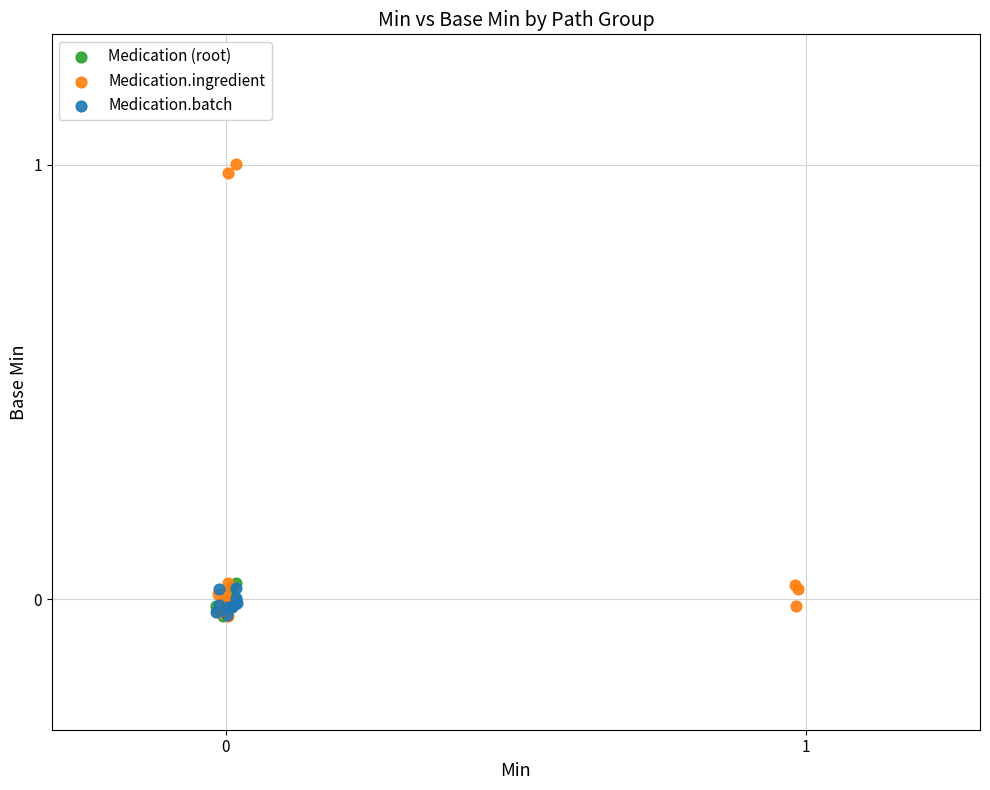

Which series reaches the maximum Y coordinate?

Medication.ingredient